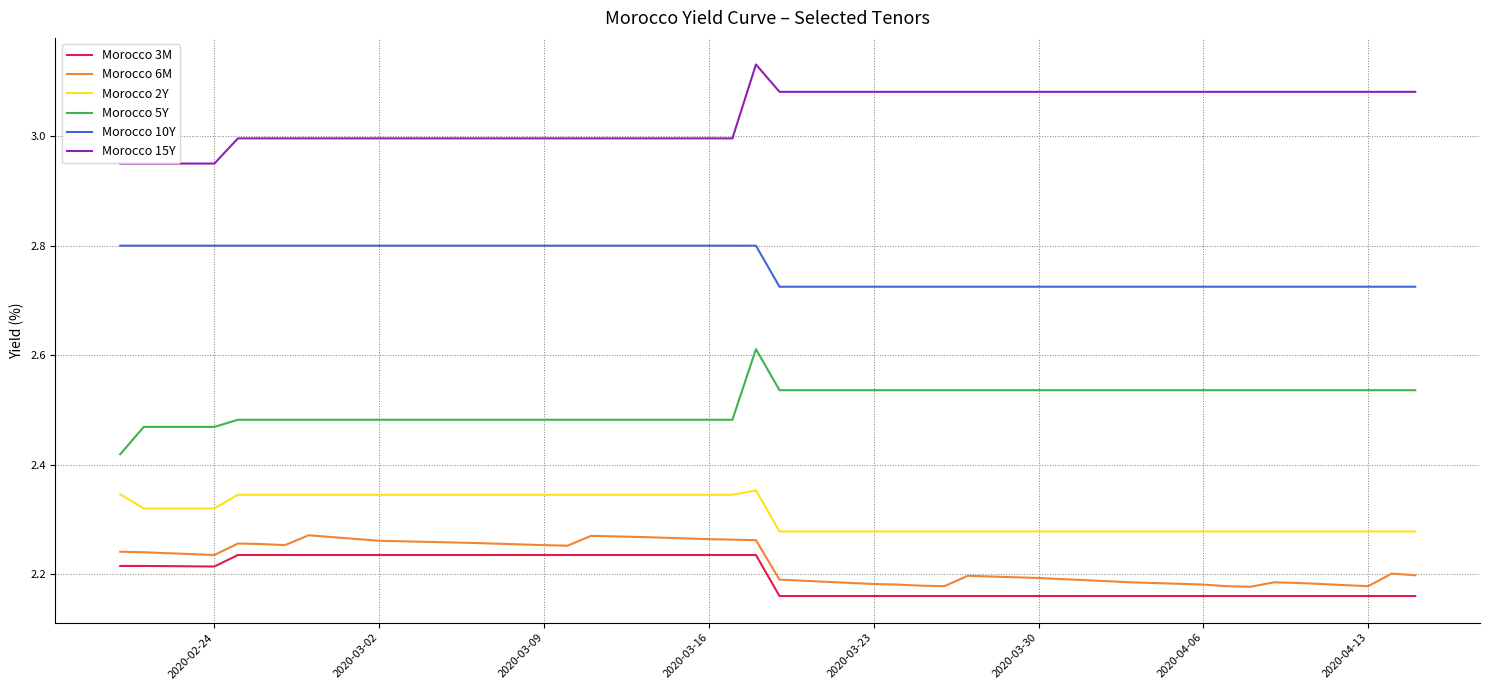

True or false: Morocco 2Y and Morocco 15Y intersect in this chart.

False